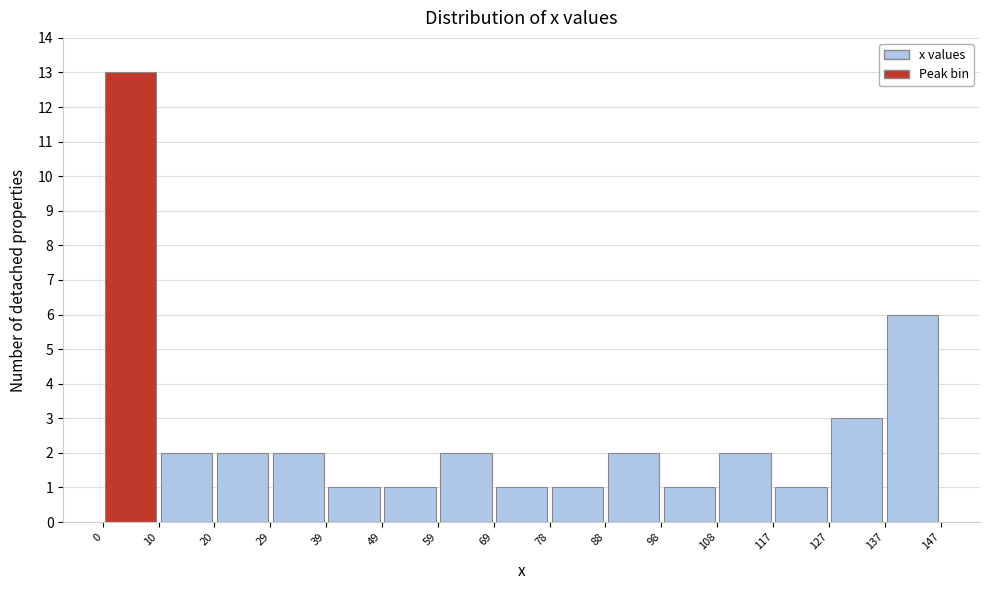

Reading left to right, transcribe this chart: for each bar, give the range it covers on the x-axis and its height. The values are not printed on the chart, so give them approximately, as read against the axis.

0 to 10: 13
10 to 20: 2
20 to 29: 2
29 to 39: 2
39 to 49: 1
49 to 59: 1
59 to 69: 2
69 to 78: 1
78 to 88: 1
88 to 98: 2
98 to 108: 1
108 to 117: 2
117 to 127: 1
127 to 137: 3
137 to 147: 6